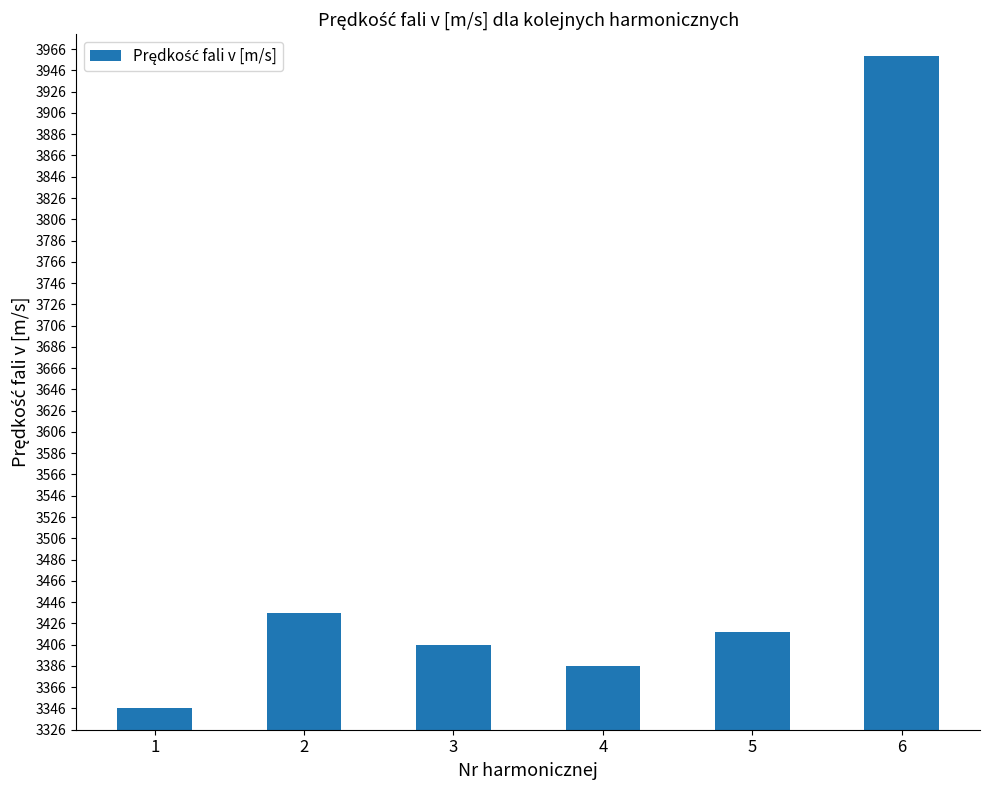

What is the difference between the second highest and second lowest values?

49.5